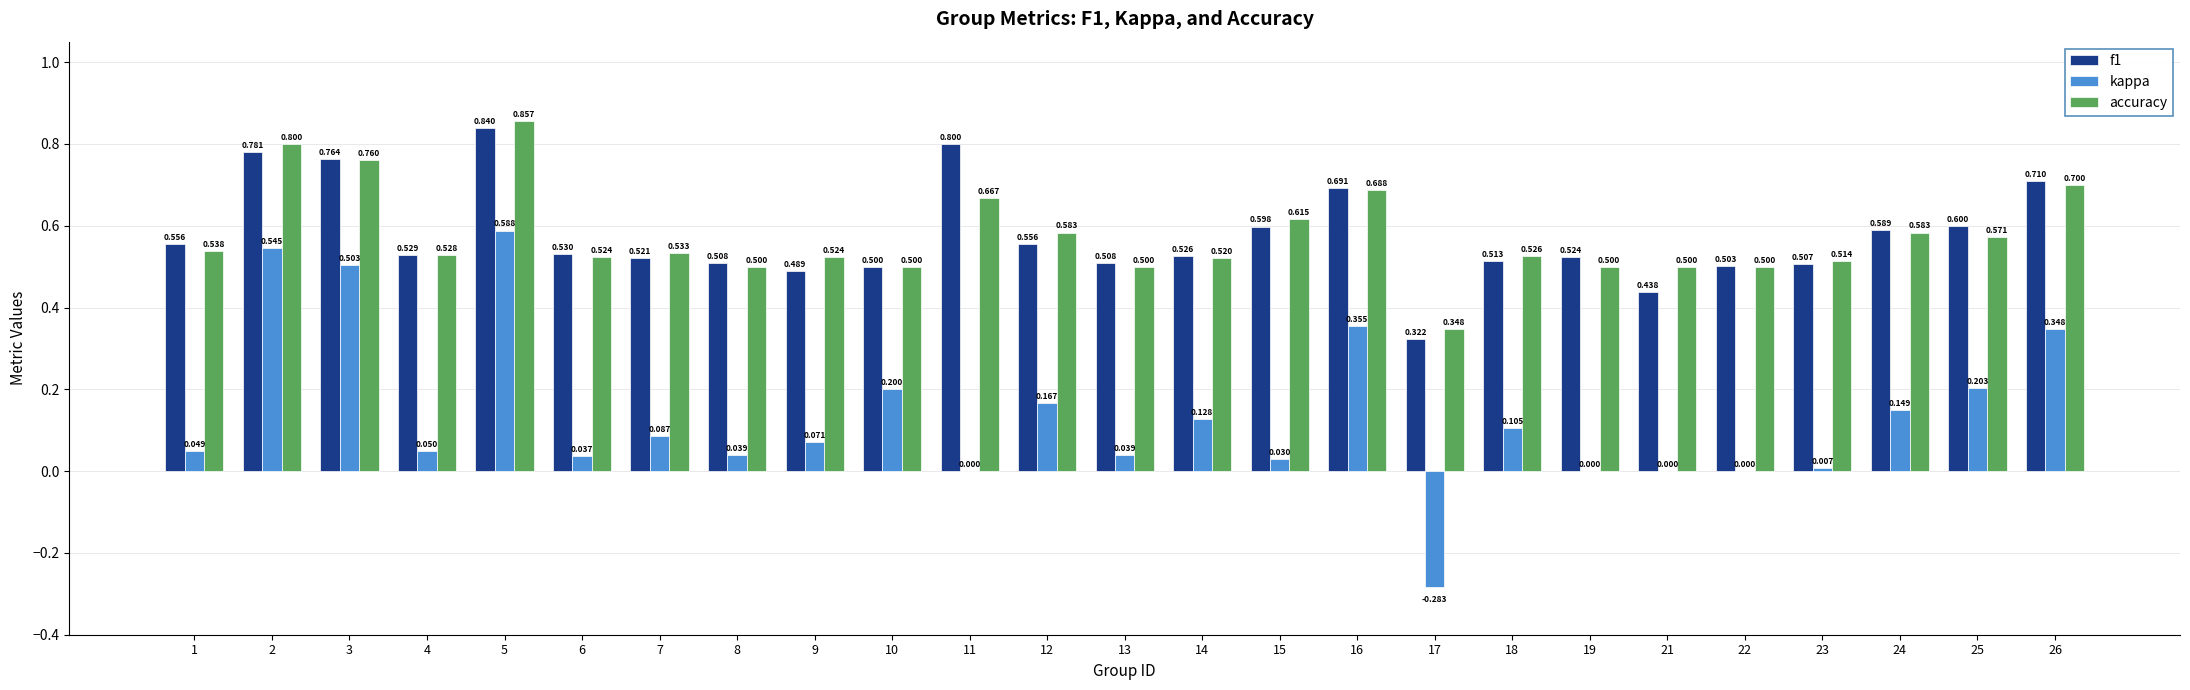

The value of accuracy at 11 is 0.2. True or false?

False